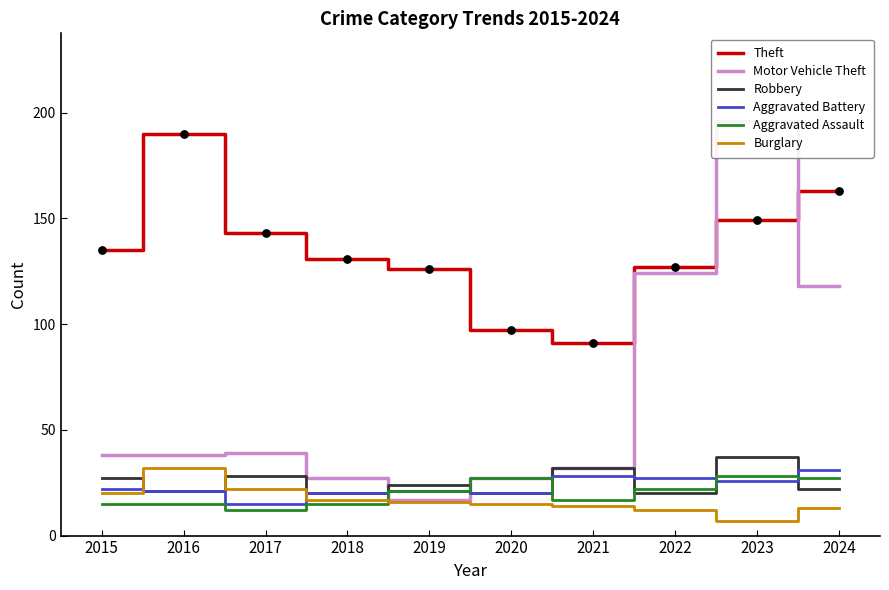

At how many categories does at least one series exceed 19?

10